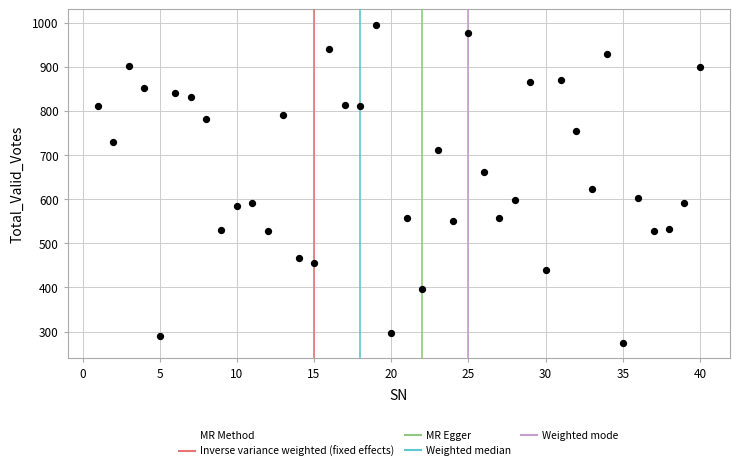

What is the range of X values (max minus min)?

39